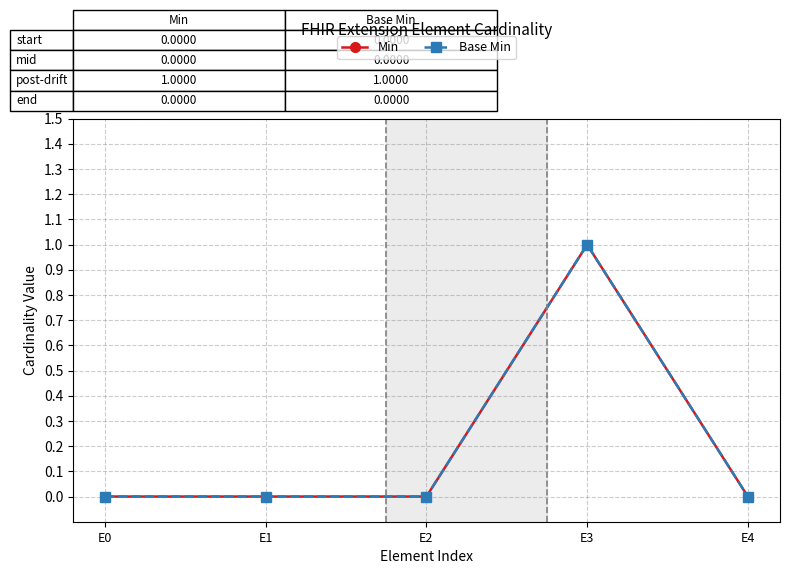

True or false: Min and Base Min intersect in this chart.

False